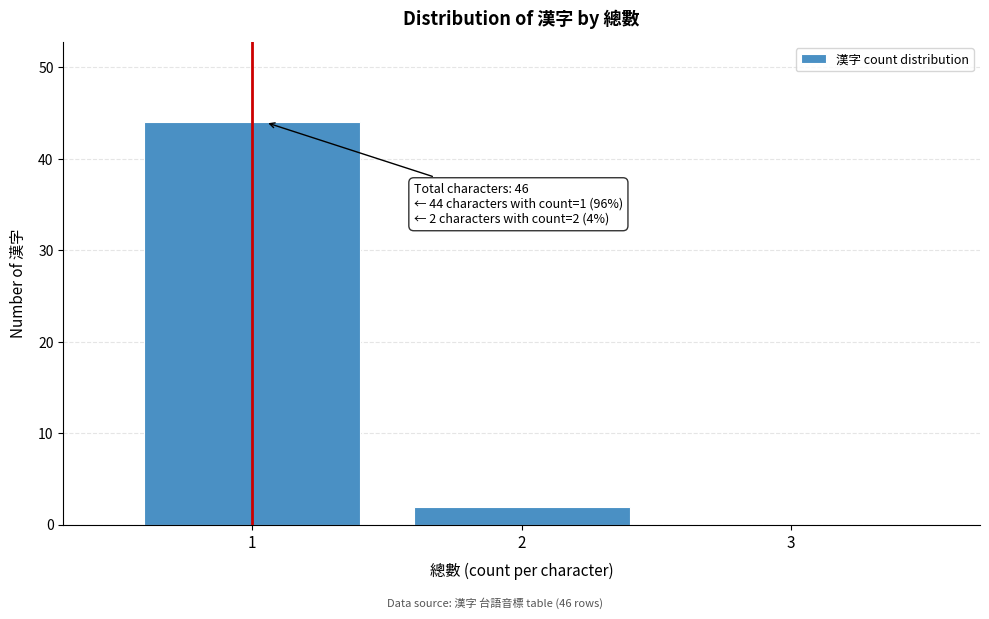

Reading left to right, what are all the values shown in this chart?

1=44	2=2	3=0